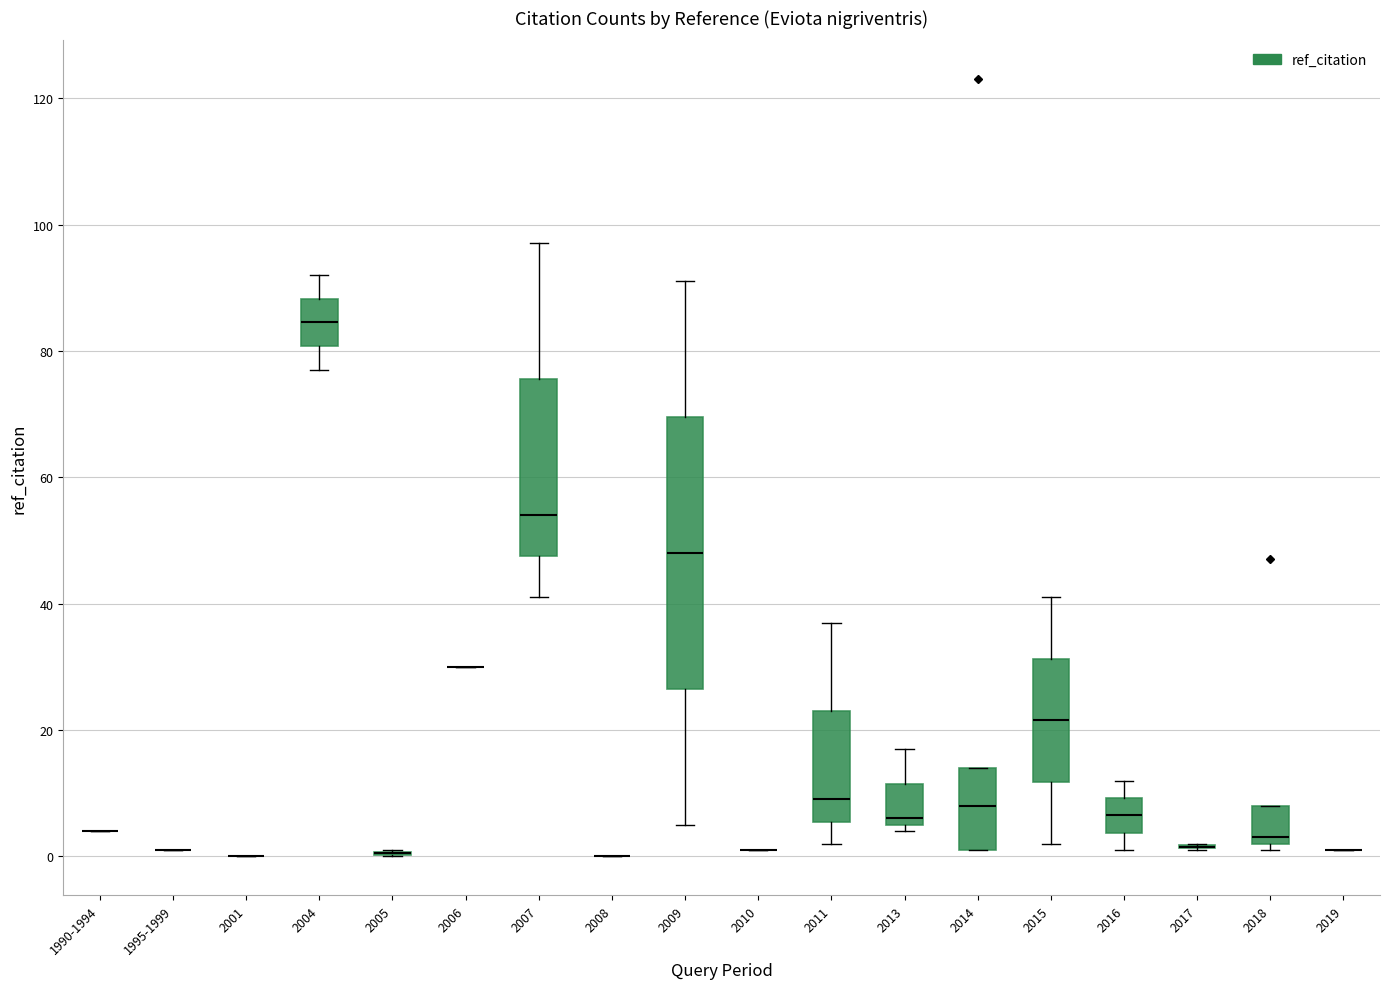

Reading left to right, transcribe this box plot: for each box, give where its median line is, the range the box spans, and where its two whiskers end, as read against the y-axis. The values are not printed on the chart, so give them approximately, as read against the axis.

1990-1994: box collapsed to a line at 4, whiskers 4 to 4
1995-1999: box collapsed to a line at 2, whiskers 2 to 2
2001: box collapsed to a line at 0, whiskers 0 to 0
2004: median 84, box 80 to 88, whiskers 78 to 92
2005: box collapsed to a line at 0, whiskers 0 to 2
2006: box collapsed to a line at 30, whiskers 30 to 30
2007: median 54, box 48 to 76, whiskers 42 to 98
2008: box collapsed to a line at 0, whiskers 0 to 0
2009: median 48, box 26 to 70, whiskers 6 to 92
2010: box collapsed to a line at 2, whiskers 2 to 2
2011: median 10, box 6 to 24, whiskers 2 to 38
2013: median 6 (just above the box's lower edge), box 6 to 12, whiskers 4 to 18
2014: median 8, box 2 to 14, whiskers 2 to 14
2015: median 22, box 12 to 32, whiskers 2 to 42
2016: median 6, box 4 to 10, whiskers 2 to 12
2017: box collapsed to a line at 2, whiskers 2 to 2
2018: median 4, box 2 to 8, whiskers 2 (just below the box's lower edge) to 8
2019: box collapsed to a line at 2, whiskers 2 to 2